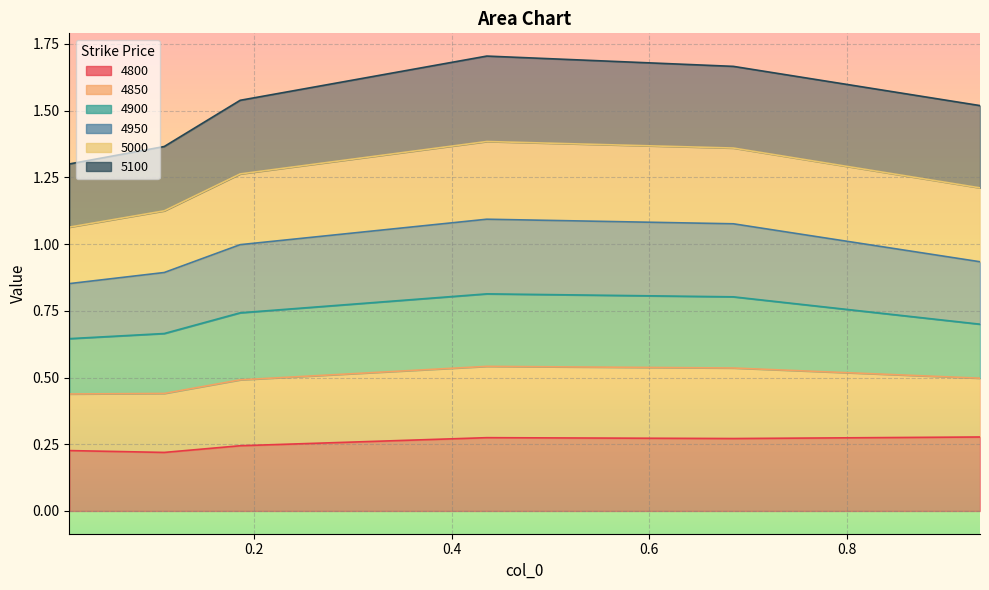

What position from the right is 0.684931506849315?

2